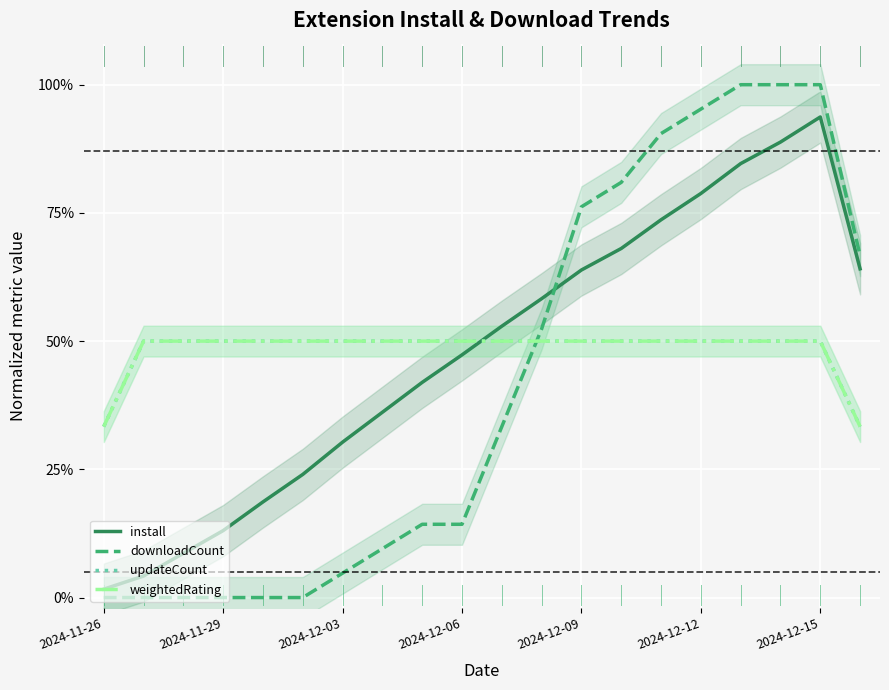

What is the total value across all series at 2024-12-06?

1.6